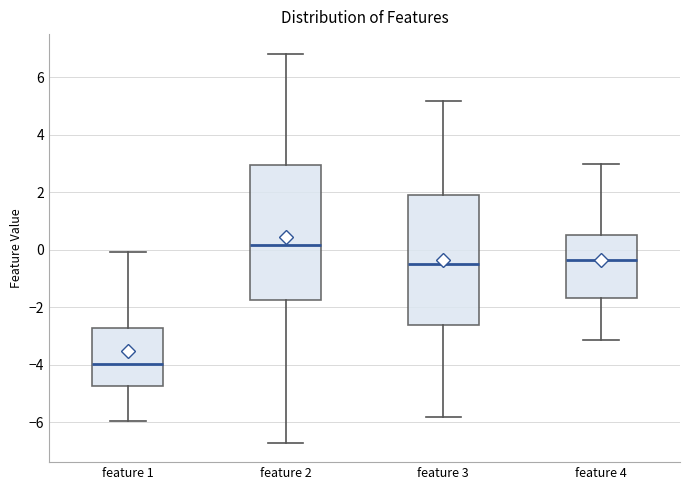

Reading left to right, read every box against the y-axis: the position of its median line, the range the box covers, and the ends of its whiskers. The values are not printed on the chart, so give them approximately, as read against the axis.

feature 1: median -4.0, box -4.8 to -2.8, whiskers -6.0 to 0.0
feature 2: median 0.2, box -1.8 to 3.0, whiskers -6.8 to 6.8
feature 3: median -0.6, box -2.6 to 2.0, whiskers -5.8 to 5.2
feature 4: median -0.4, box -1.6 to 0.6, whiskers -3.2 to 3.0